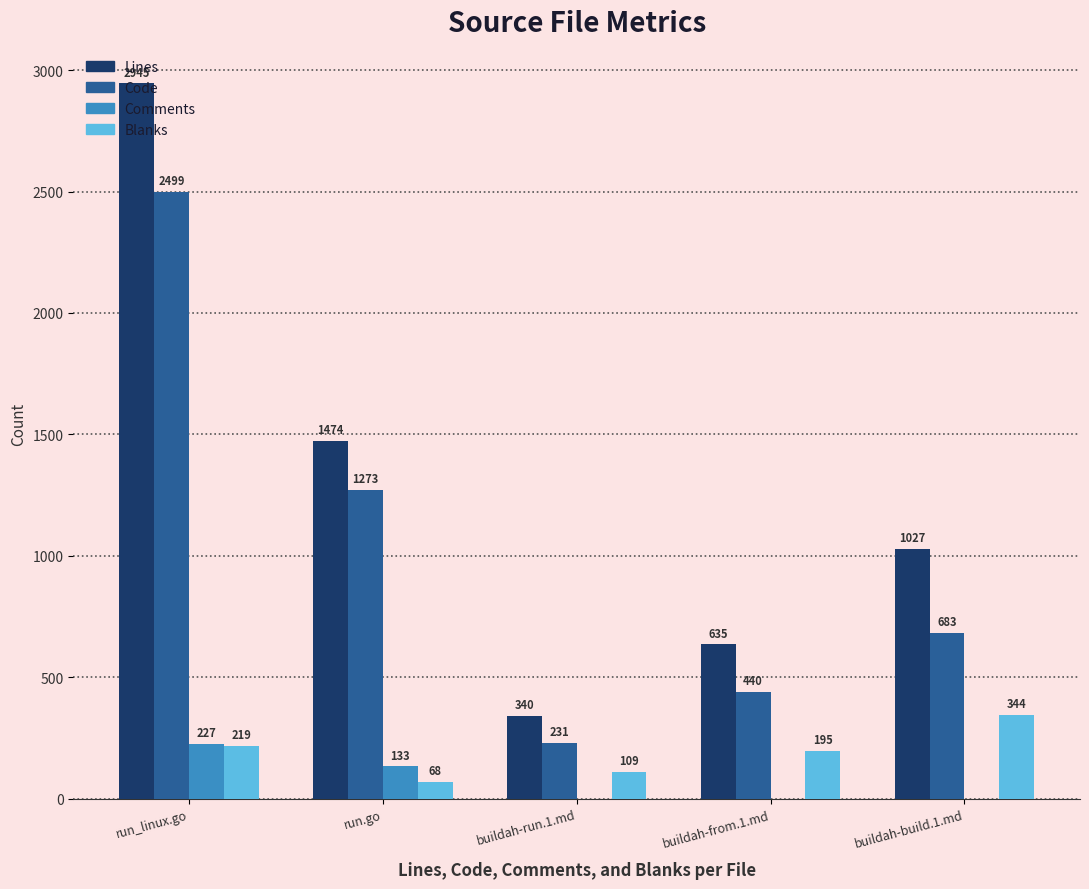

The Code series shows 440 at buildah-from.1.md. True or false?

True